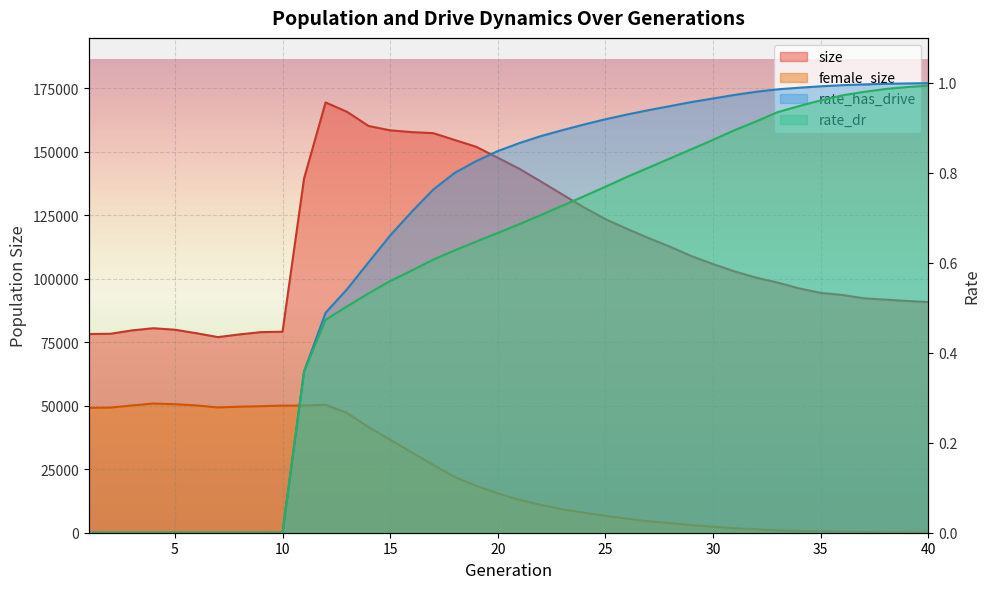

The rate_dr series shows 0.1 at 12. True or false?

False